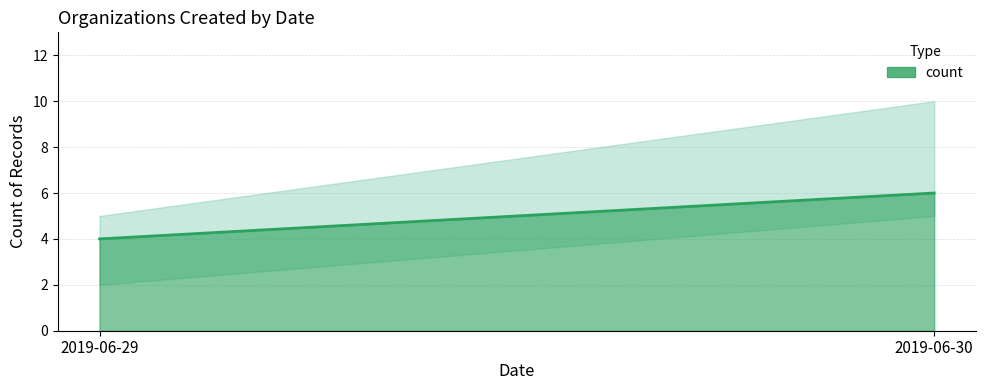

What is the sum of the values at 2019-06-30 and 2019-06-29?

10